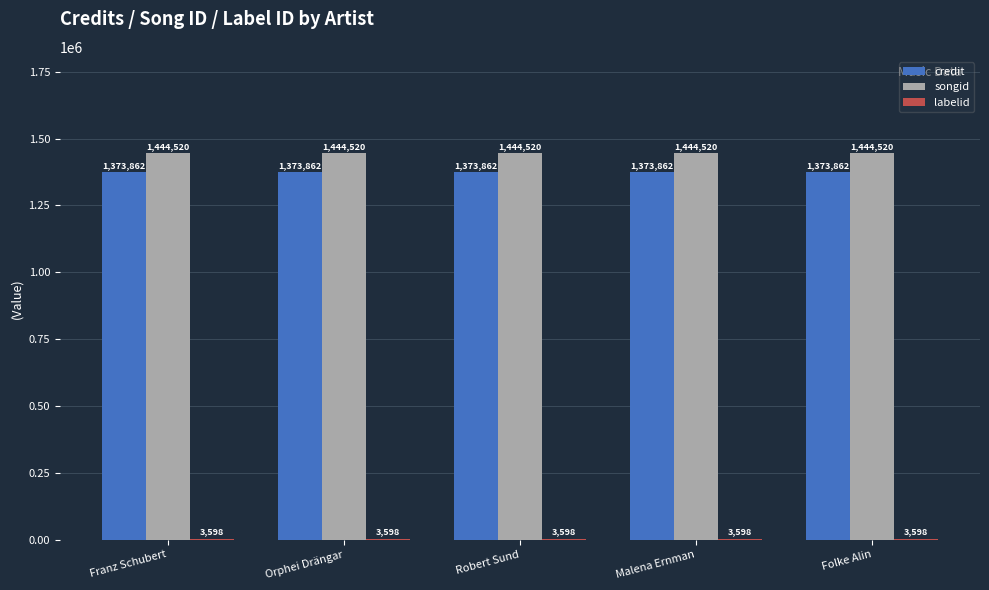

Which series has the largest total across all categories?

songid